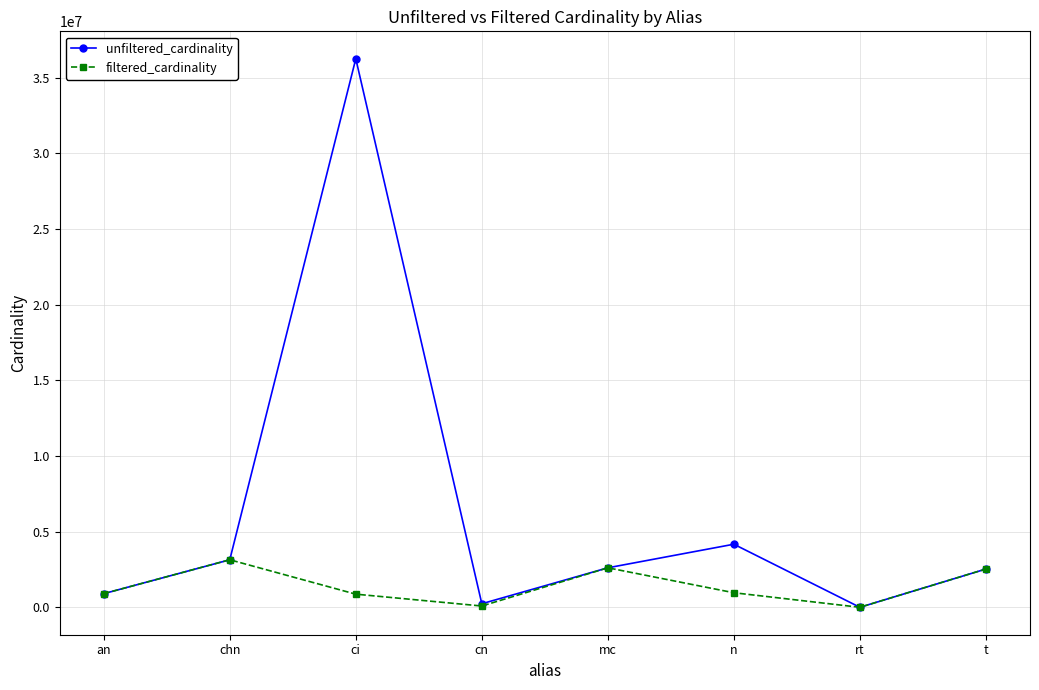

What is the smallest value displayed?

1